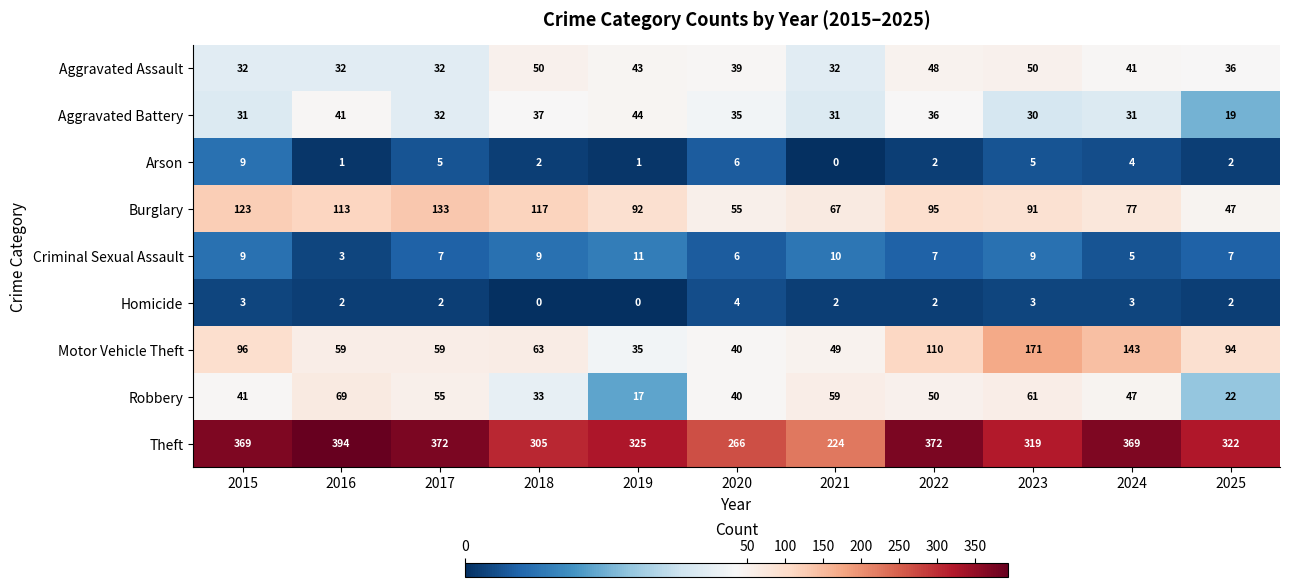

What is the difference between the highest and lowest values at 2023?

316